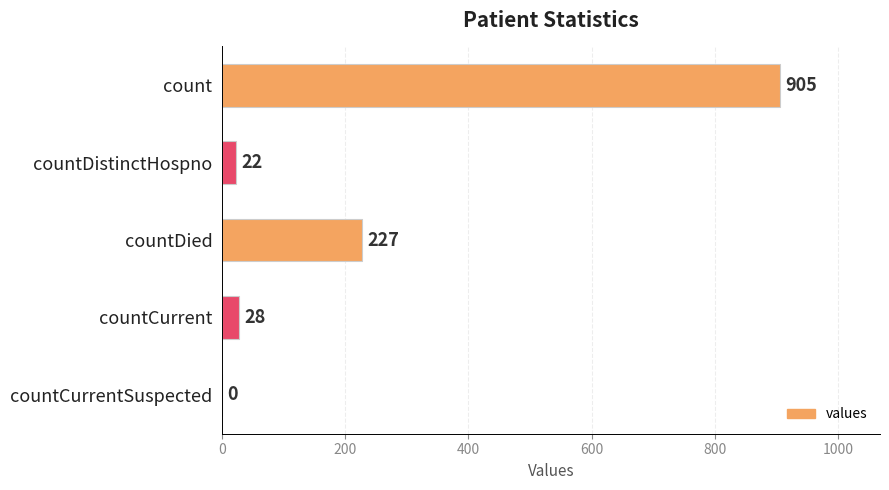

The value at countCurrent is 28. True or false?

True